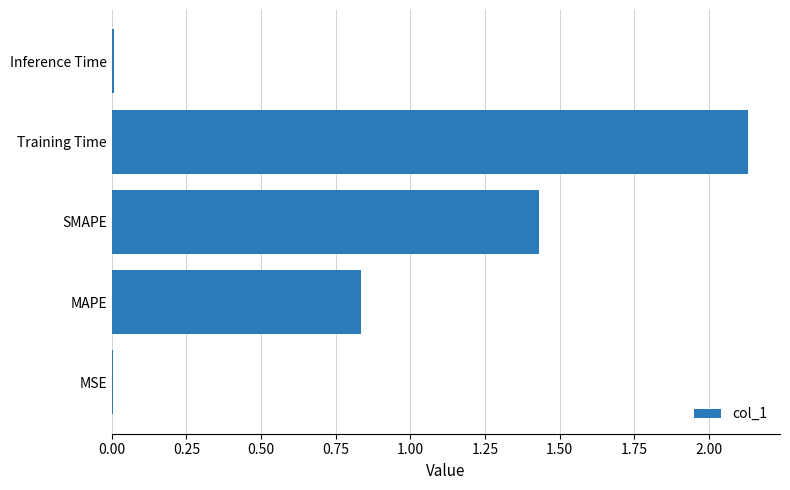

What is the sum of all values?

4.4